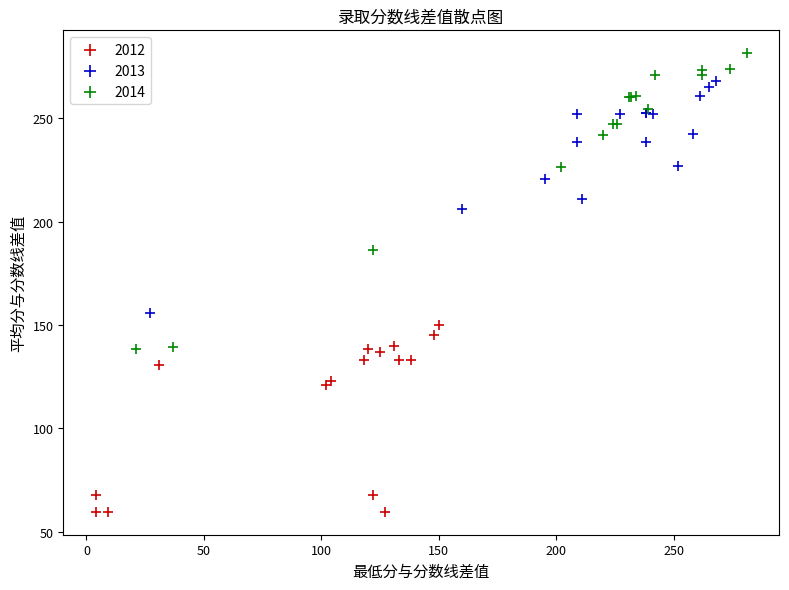

What are all the series names shown in the legend?

2012, 2013, 2014